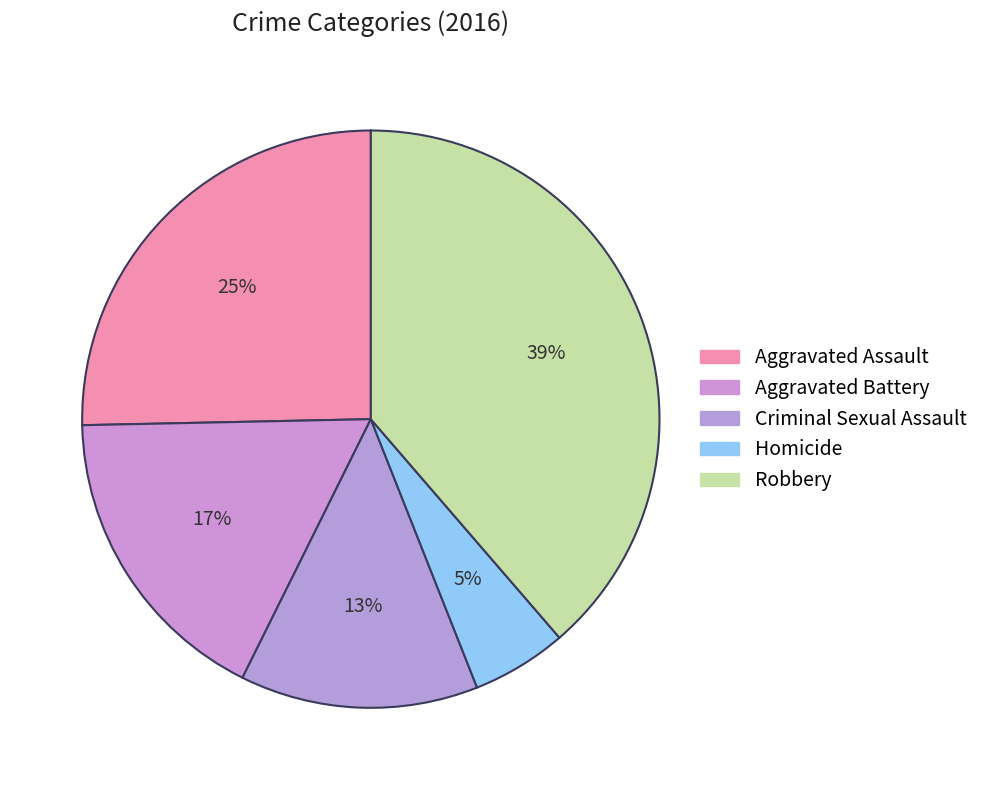

How many segments does this pie chart have?

5